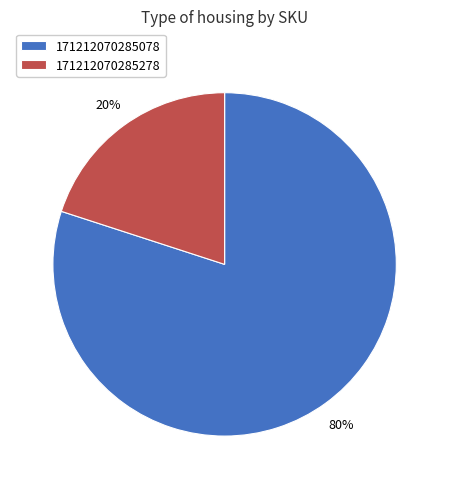

Is the sum of 171212070285278 and 171212070285078 greater than half?

Yes